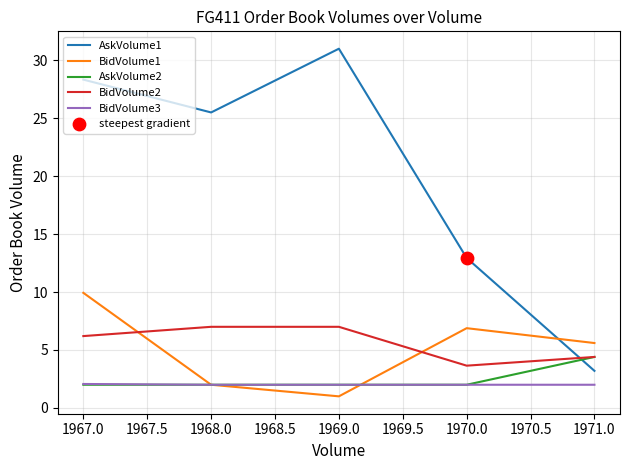

What position from the right is 1971.0?

1